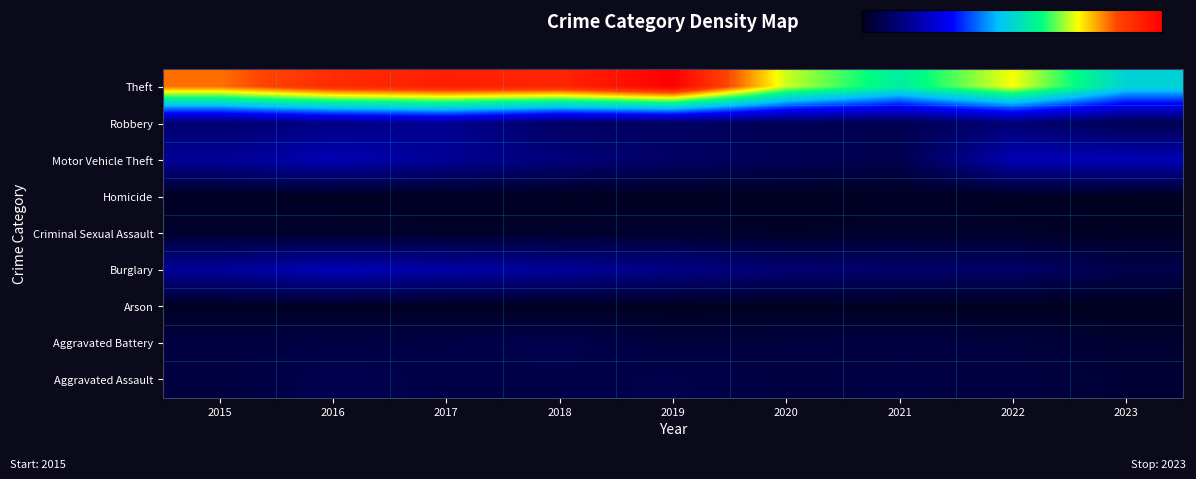

At how many categories does at least one series exceed 529?

9